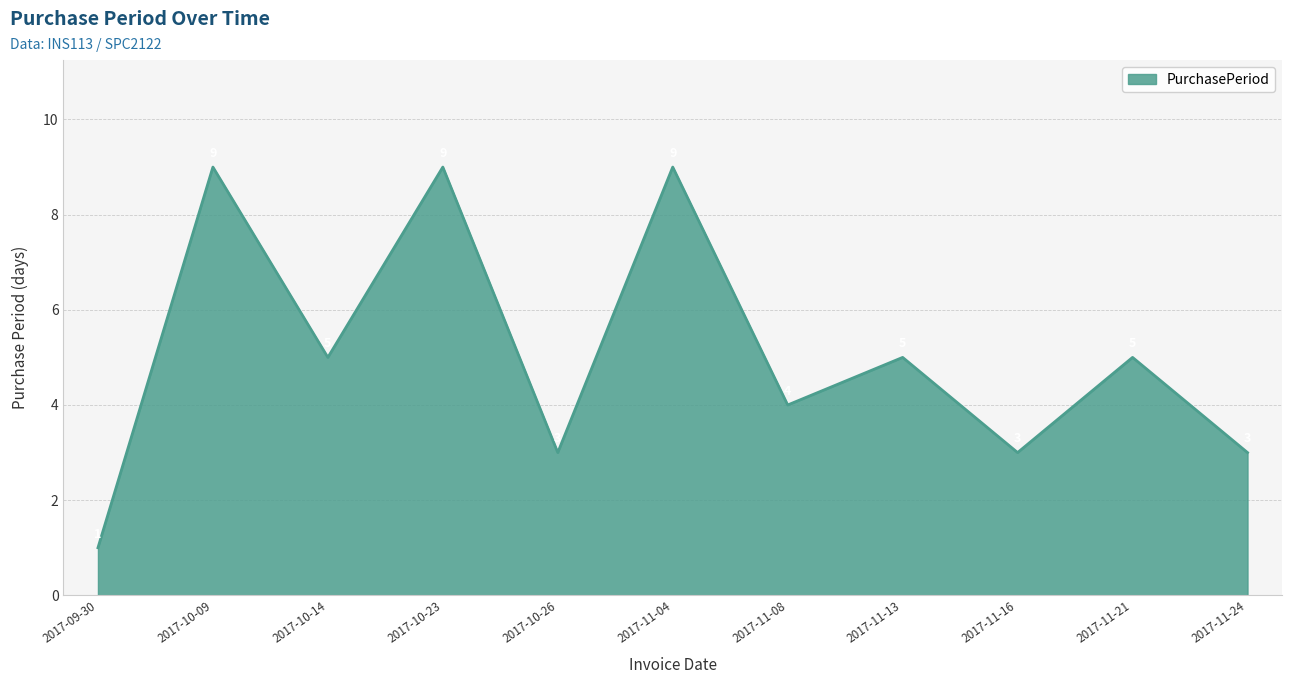

Approximately how many times larger is the value at 2017-11-08 compared to 2017-11-21?

0.8